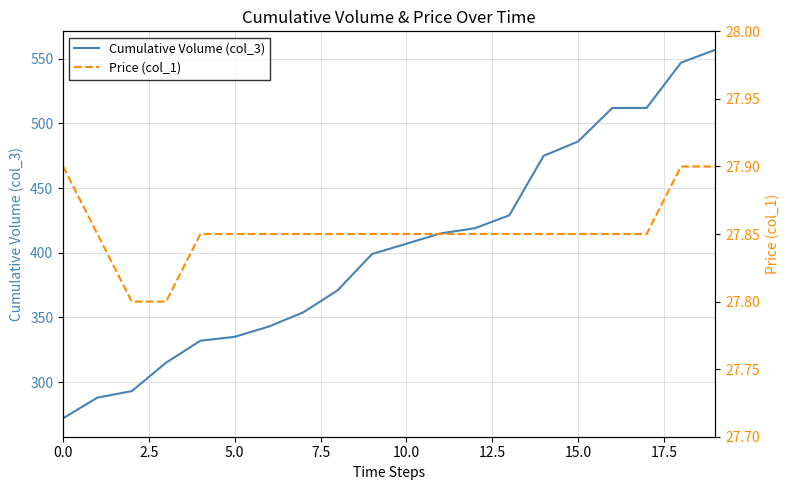

True or false: Cumulative Volume (col_3) has more than 0 interior local peaks.

False